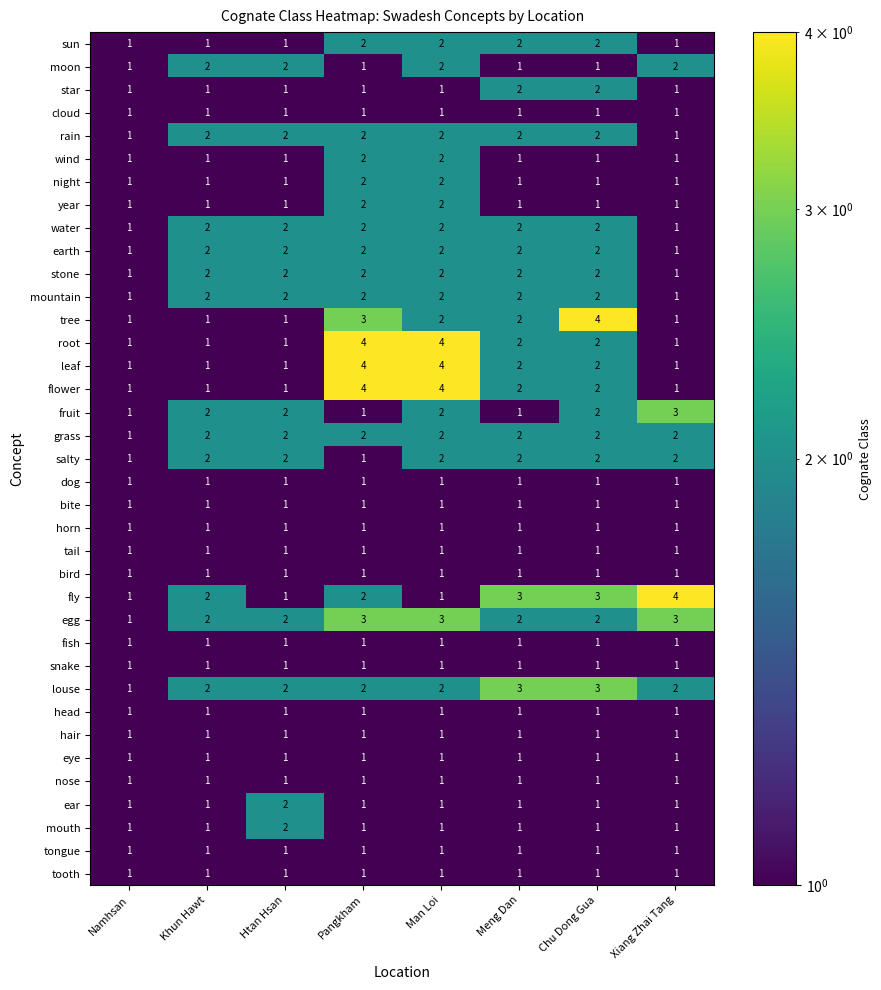

How many categories are shown in the chart?

8